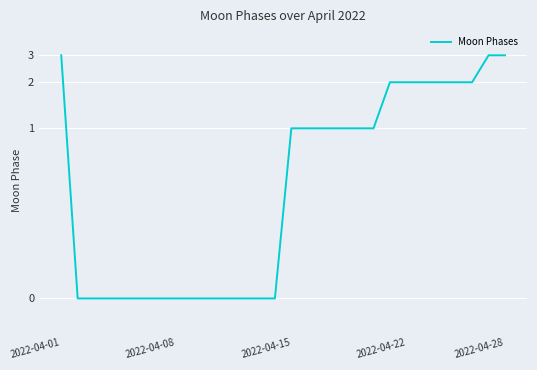

Reading left to right, extract all data points from this chart.

3	0	0	0	0	0	0	0	0	0	0	0	0	0	1	1	1	1	1	1	2	2	2	2	2	2	3	3